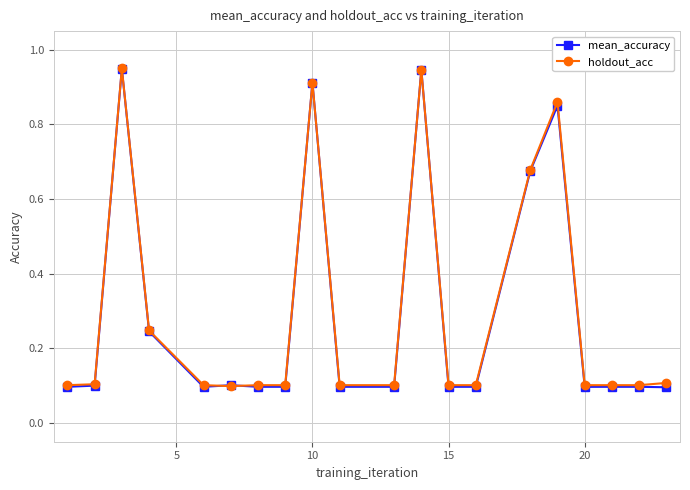

At how many categories does at least one series exceed 0?

20